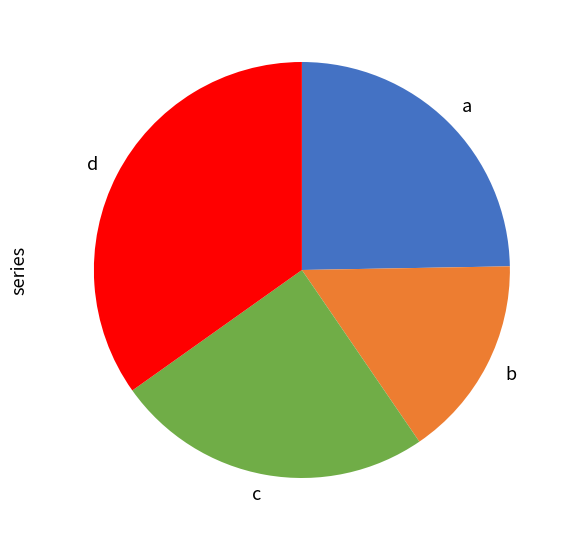

What is the smallest slice in the pie chart?

b